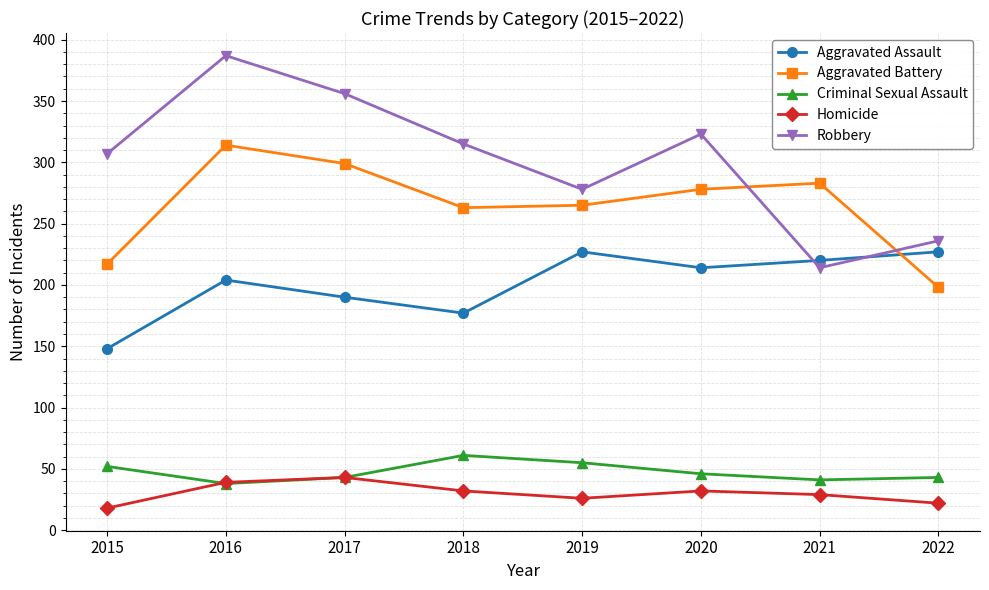

What value does the Aggravated Assault series have at 2015, to the nearest 5?

150